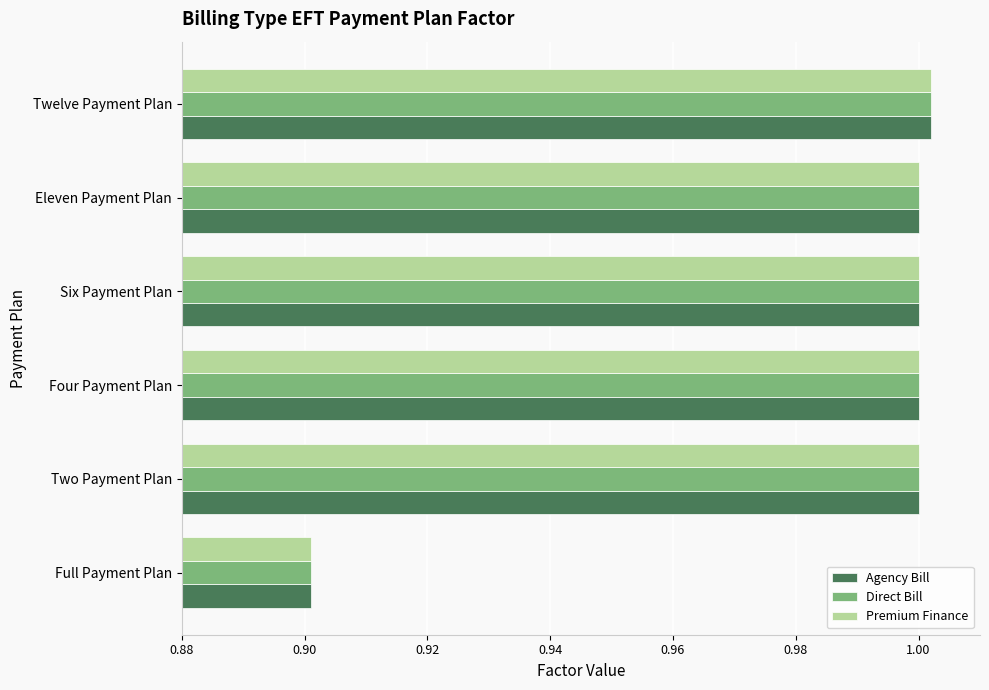

Where is Direct Bill nearest to the value 0?

Full Payment Plan